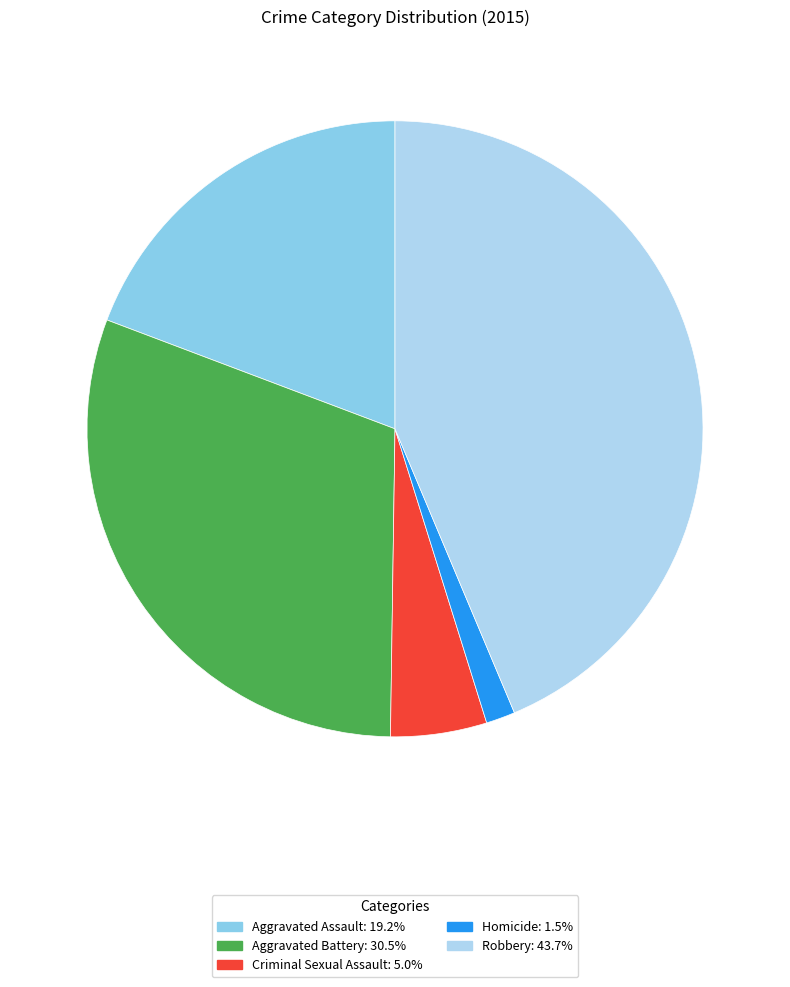

Combined, do Aggravated Battery and Homicide account for over 50%?

No